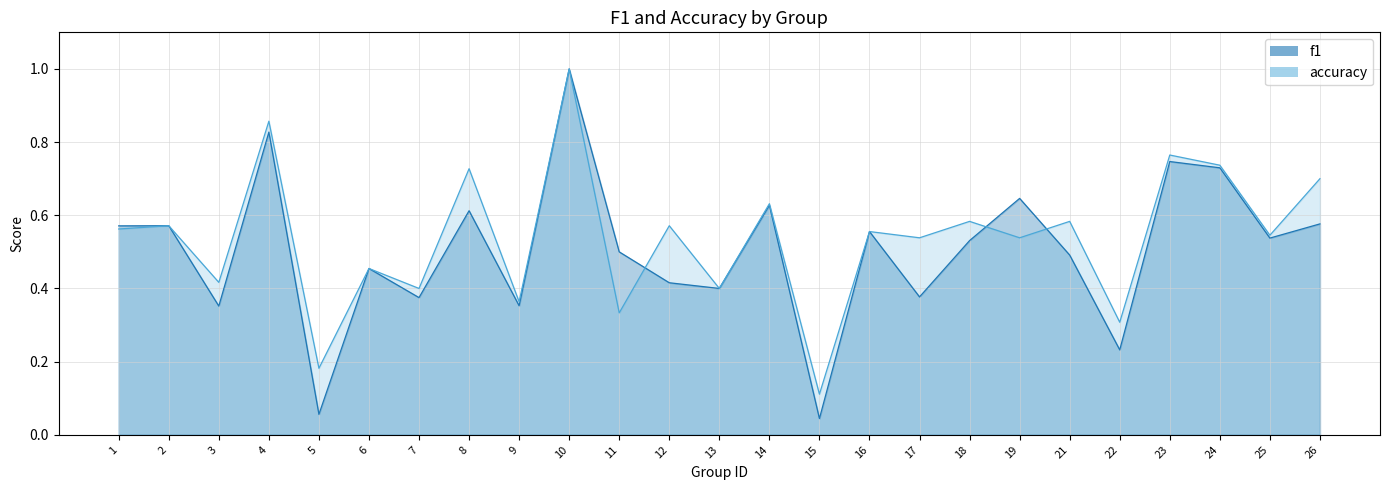

Where is the first local maximum for f1?

2